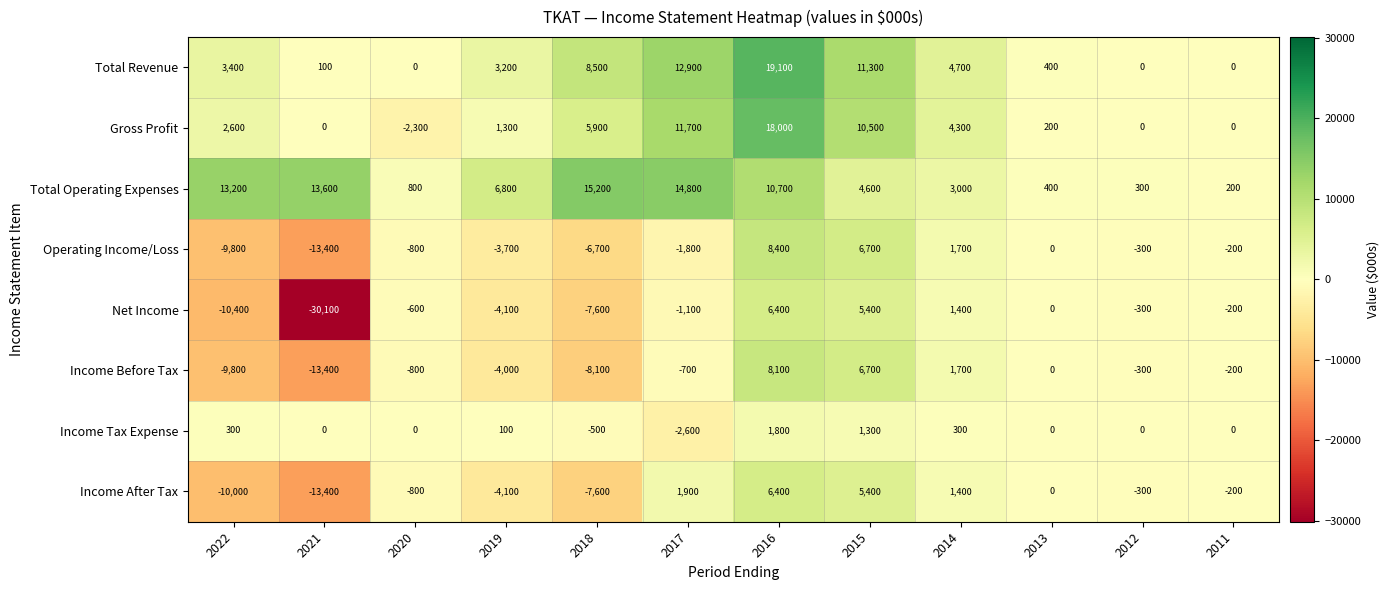

The value of Net Income at 2017 is -1913. True or false?

False